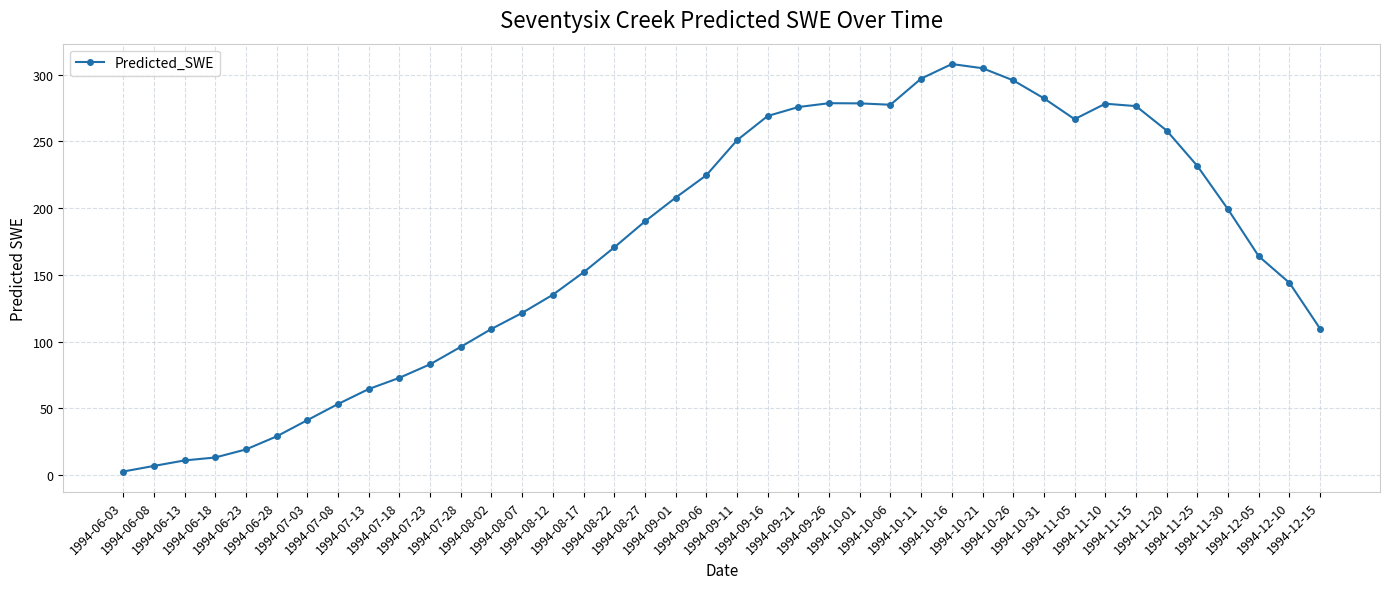

True or false: there are more than 1 points higher than both neighbors.

True